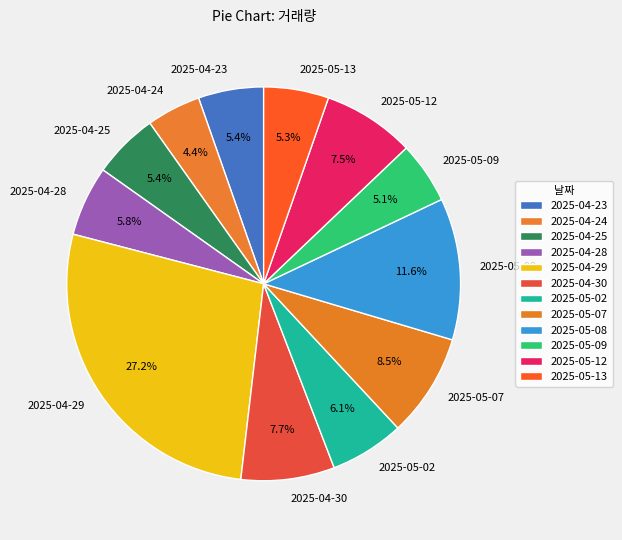

What is the smallest slice in the pie chart?

2025-04-24